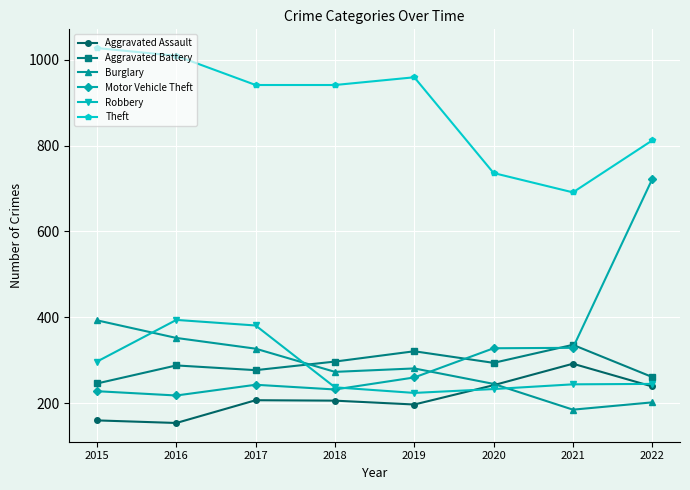

How many values in the Theft series are below 941?

3